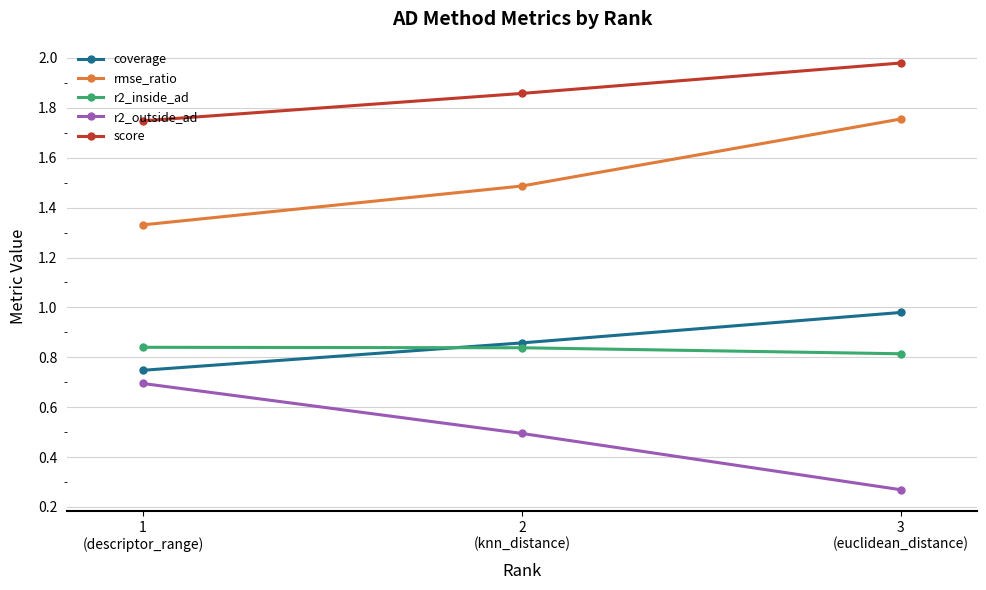

What is the sum of all rmse_ratio values?

4.6